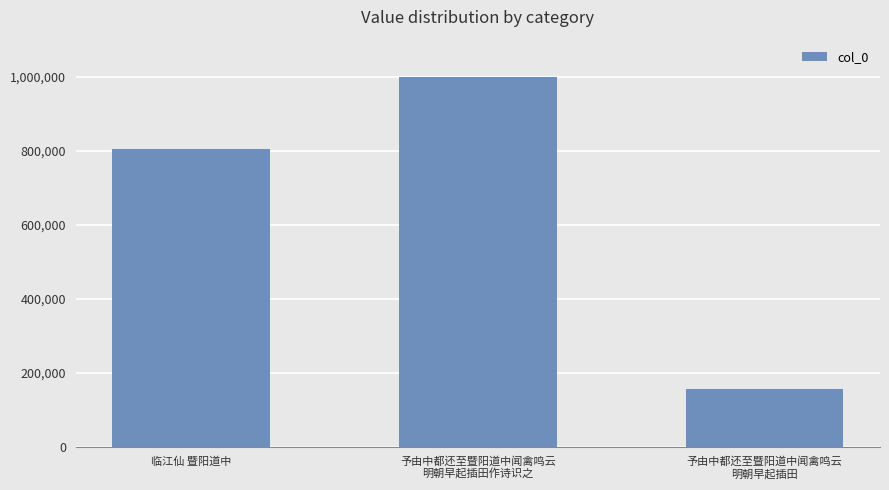

Reading right to left, extract all data points from this chart.

予由中都还至暨阳道中闻禽鸣云
明朝早起插田=155292	予由中都还至暨阳道中闻禽鸣云
明朝早起插田作诗识之=999224	临江仙 暨阳道中=805235